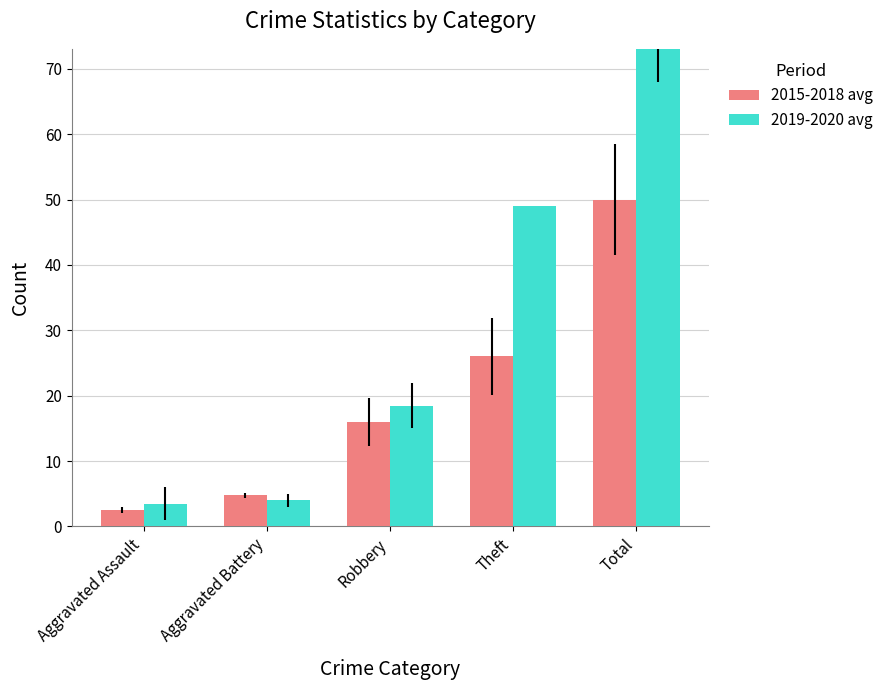

How many groups of bars are there?

5